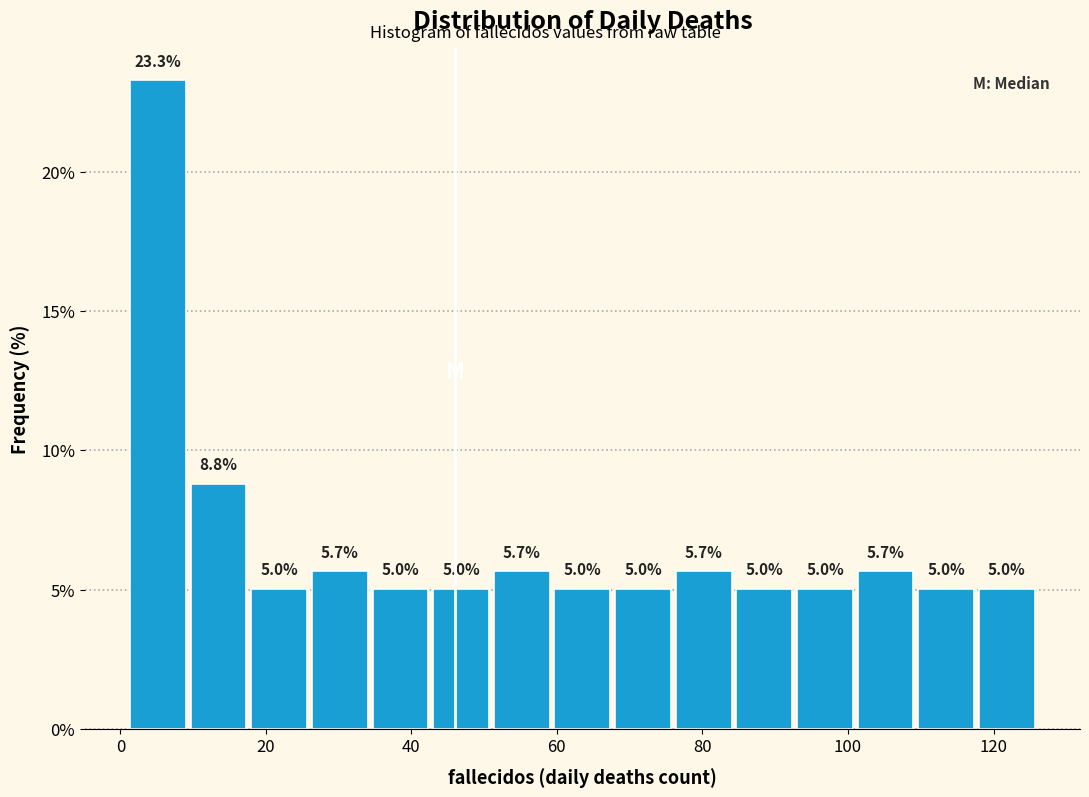

How tall is the bar that spans 118 to 126 on the x-axis? The bar edges are not printed on the chart, so give them approximately, as read against the axis.

5.0